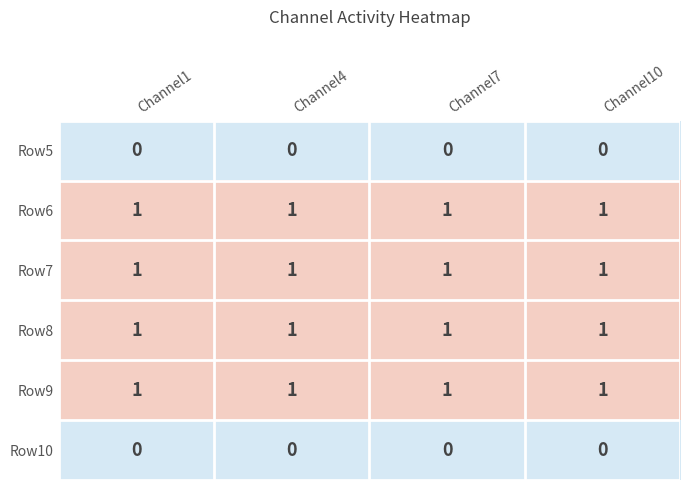

How many categories are shown in the chart?

4